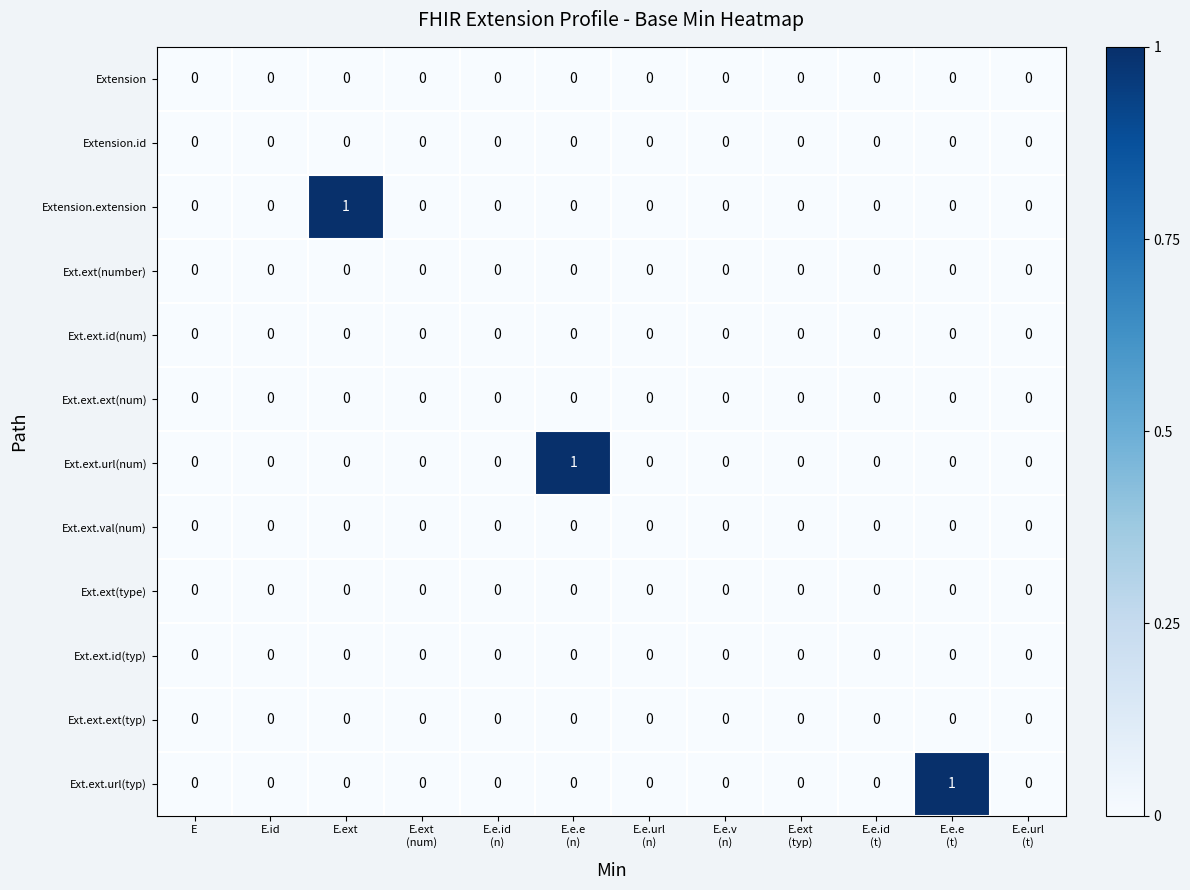

The value of Ext.ext(type) at E.id is 0. True or false?

True